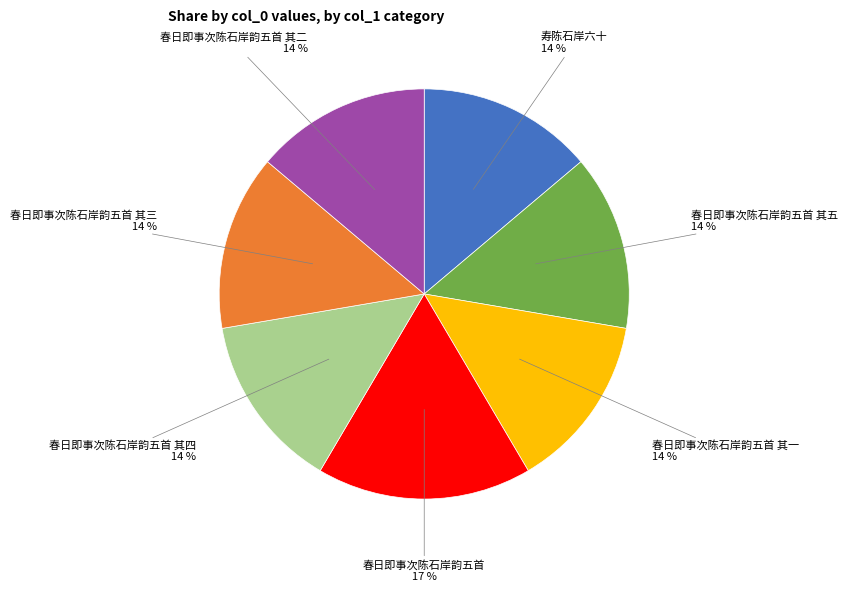

To the nearest percent, what is the difference between the largest and smallest slice percentages?

3%